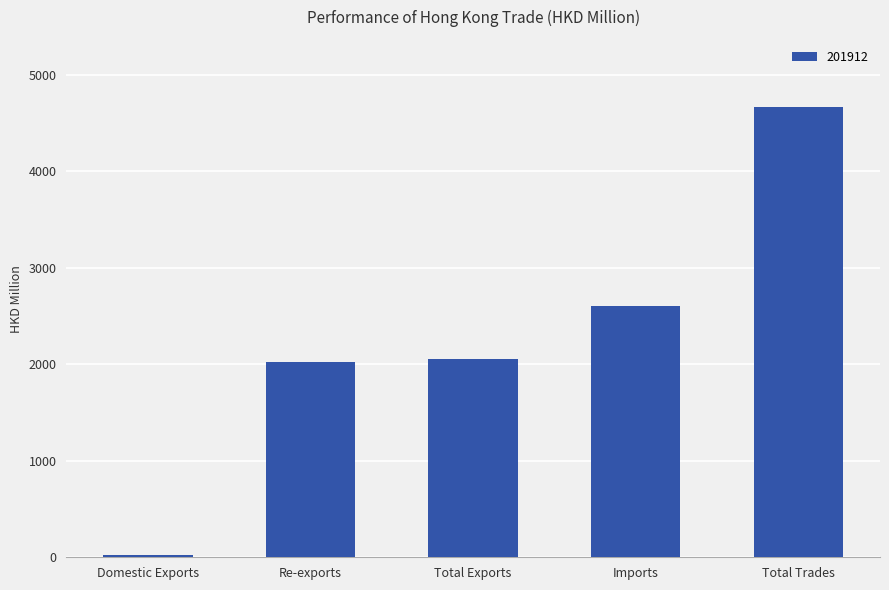

What is the label of the 4th bar from the right?

Re-exports